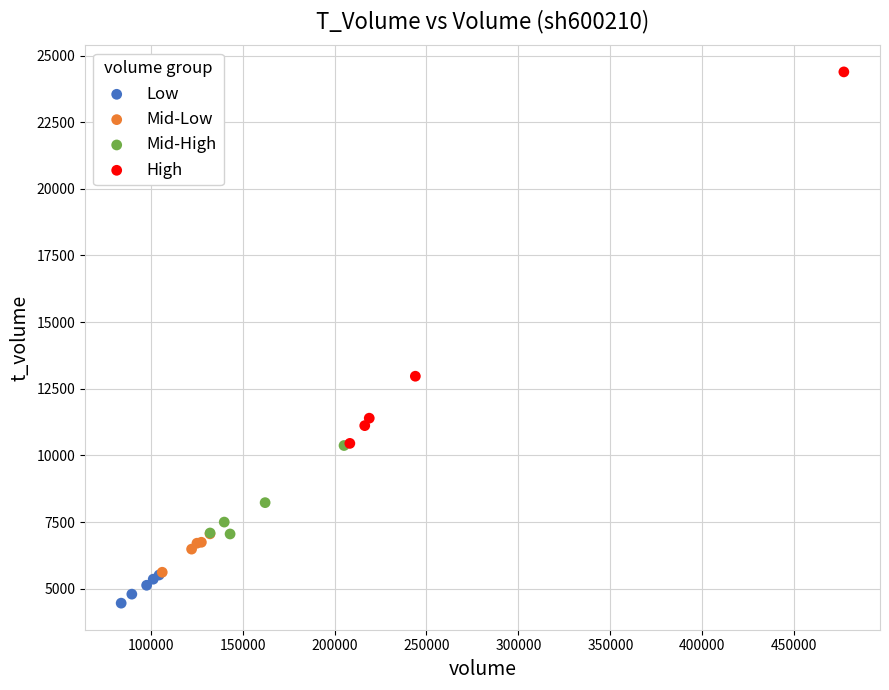

What are all the series names shown in the legend?

Low, Mid-Low, Mid-High, High